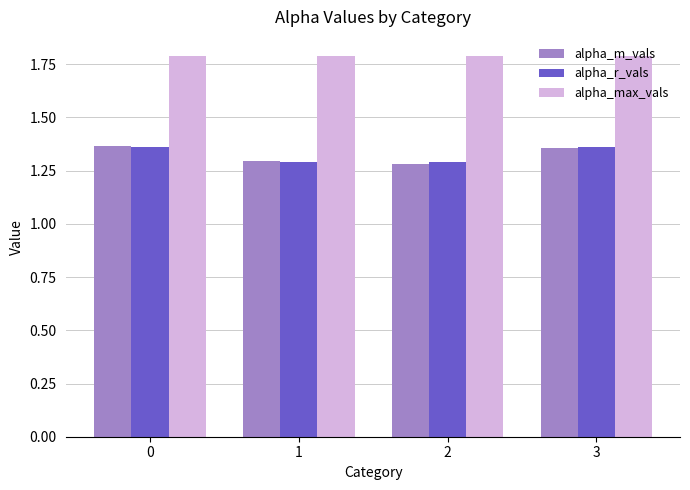

What is the difference between the highest and lowest values at 1?

0.5